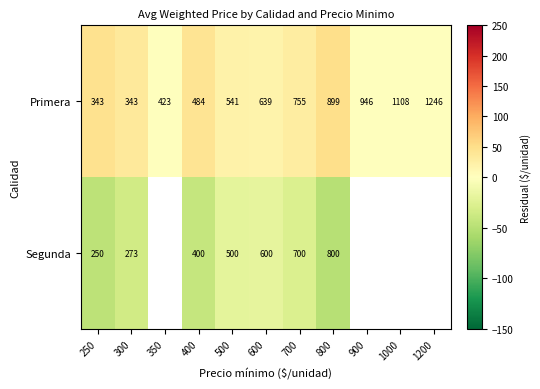

What is the sum of the Primera values at 1000 and 1200?

2354.0